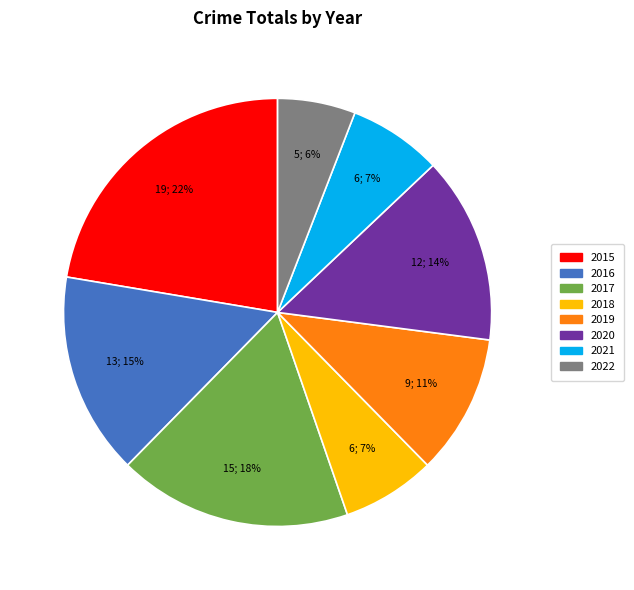

Which slice is the largest?

2015